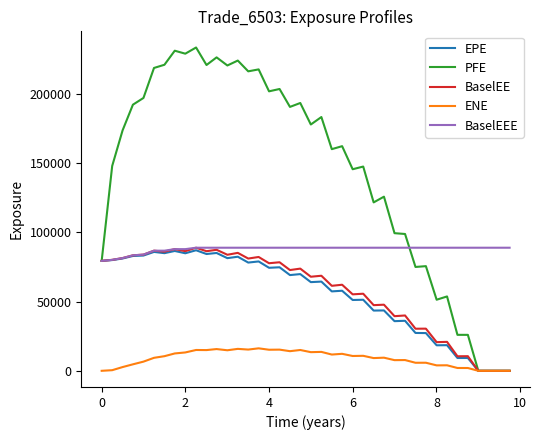

Which series has the widest spread of values?

PFE